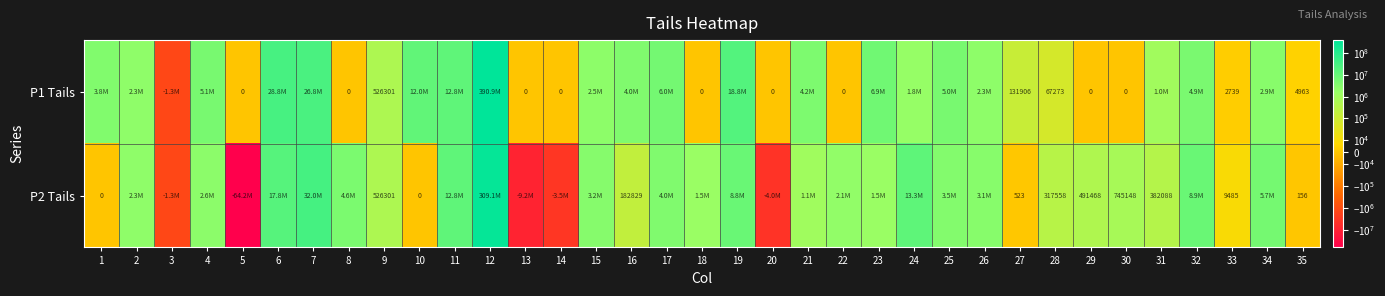

What is the average value of the P2 Tails series?

10235430.6